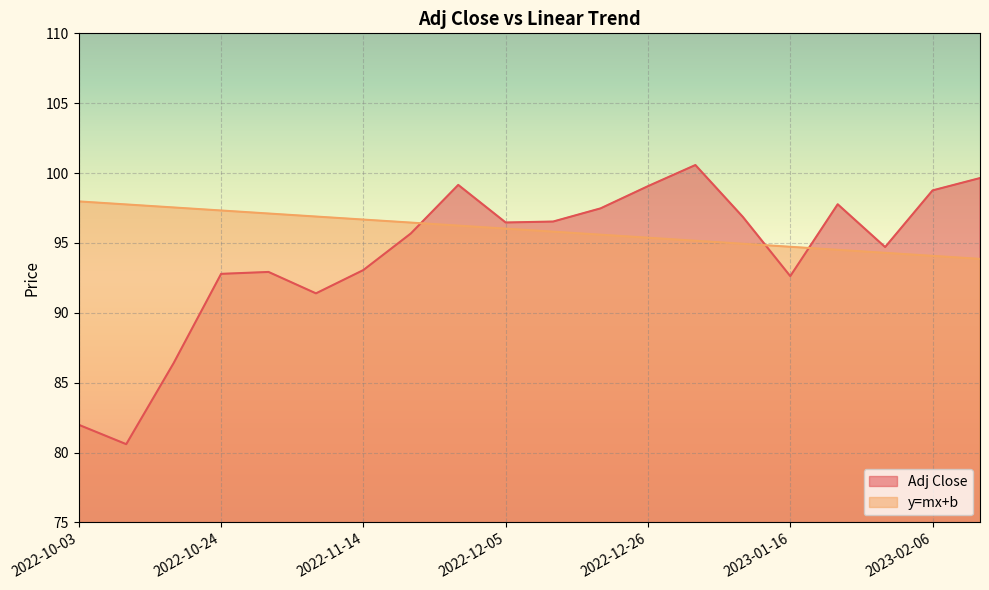

What is the difference between the second highest and minimum values in the y=mx+b series?

3.9